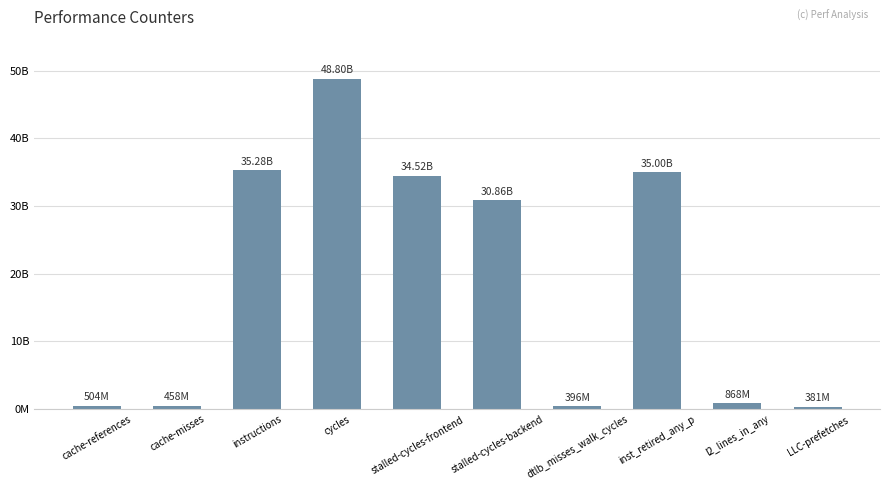

Are the bars grouped side by side (vs. stacked)?

No